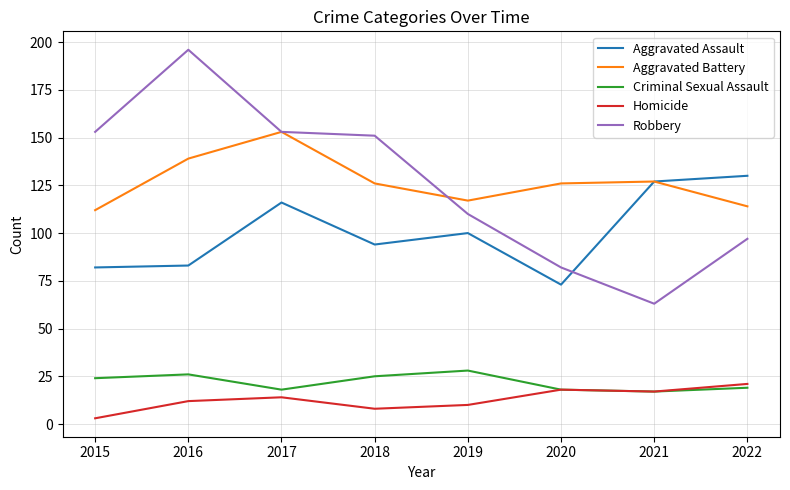

Rank the series at 2018 from highest to lowest value.

Robbery, Aggravated Battery, Aggravated Assault, Criminal Sexual Assault, Homicide